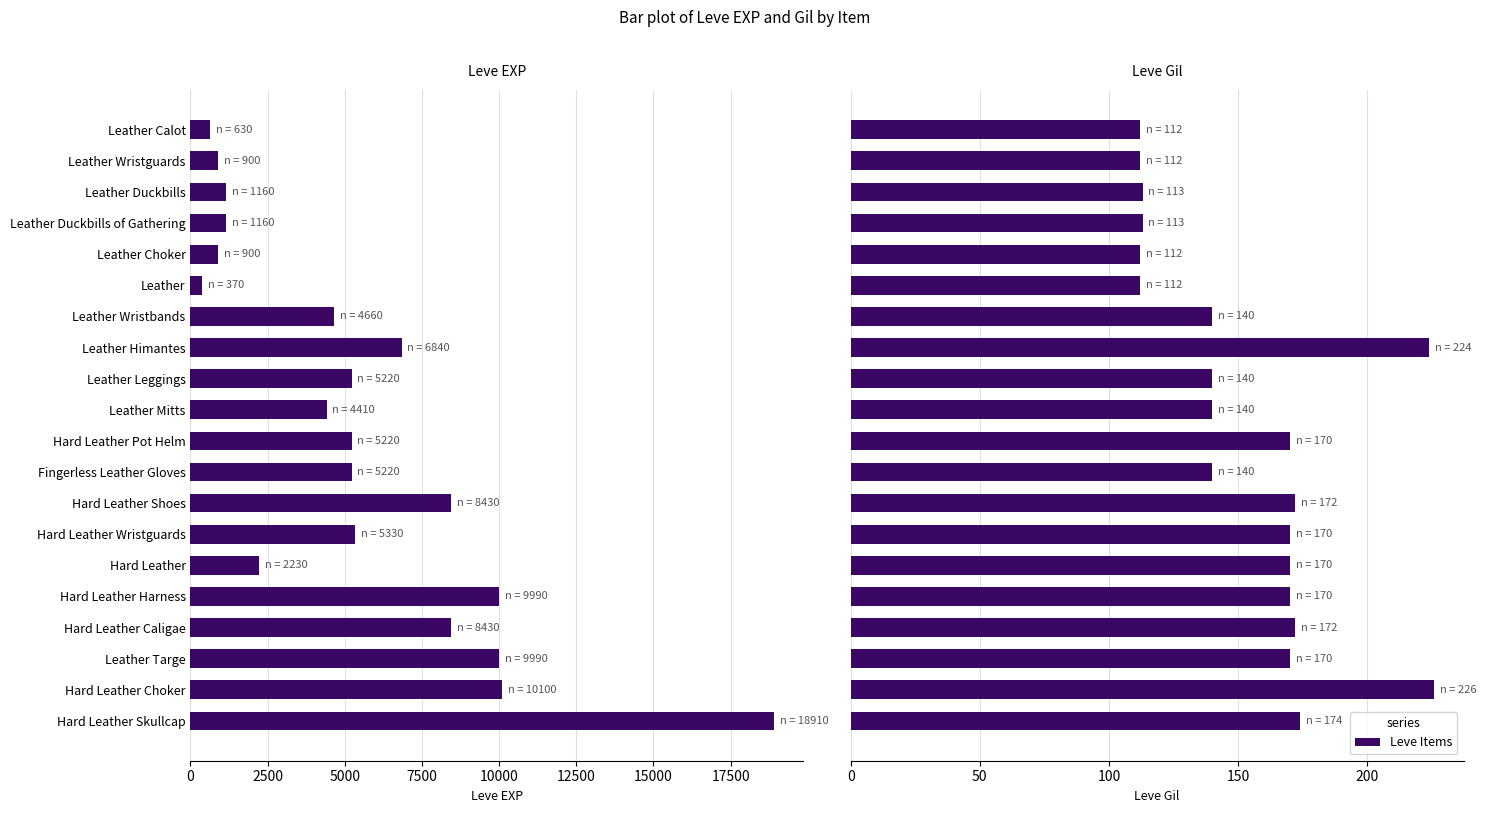

True or false: Leve Gil has a value of 53 at Leather Targe.

False